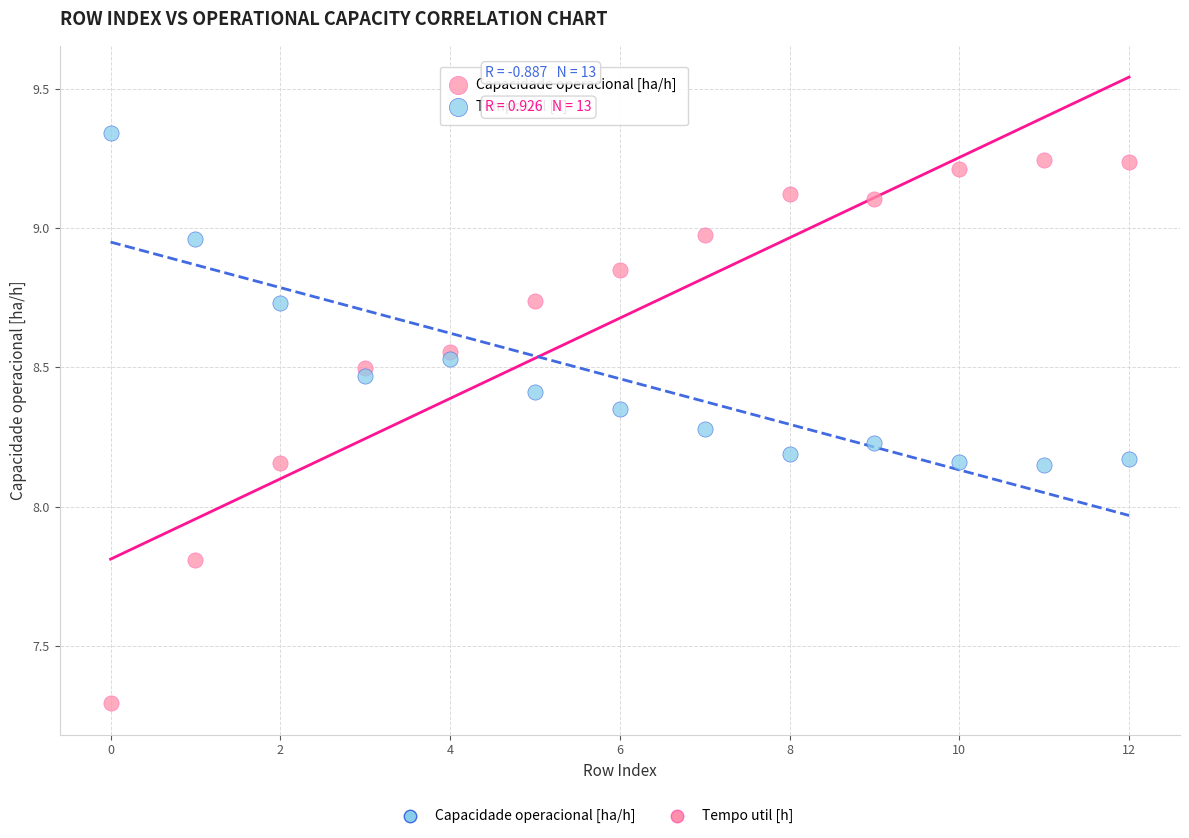

Which series contains the lowest Y value?

Capacidade operacional [ha/h]